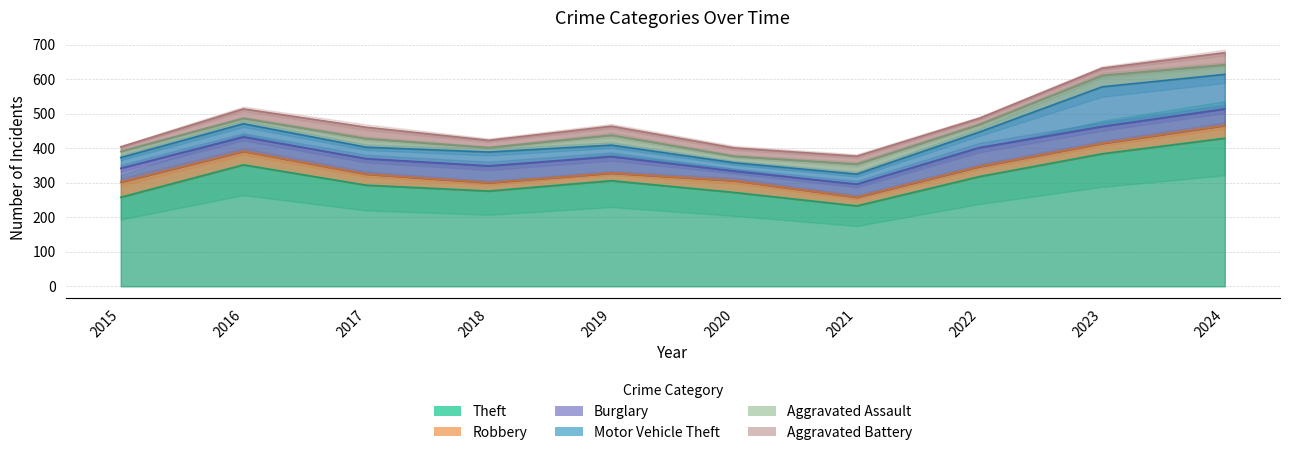

Reading left to right, list all the values displayed in this chart.

Theft: 2015=258	2016=352	2017=293	2018=276	2019=306	2020=272	2021=233	2022=318	2023=384	2024=429
Robbery: 2015=44	2016=39	2017=32	2018=24	2019=22	2020=34	2021=25	2022=29	2023=30	2024=37
Burglary: 2015=40	2016=42	2017=45	2018=49	2019=48	2020=28	2021=38	2022=55	2023=49	2024=48
Motor Vehicle Theft: 2015=31	2016=38	2017=33	2018=40	2019=33	2020=24	2021=29	2022=45	2023=115	2024=100
Aggravated Assault: 2015=18	2016=16	2017=25	2018=13	2019=29	2020=19	2021=29	2022=22	2023=33	2024=28
Aggravated Battery: 2015=13	2016=27	2017=33	2018=21	2019=26	2020=24	2021=23	2022=18	2023=21	2024=35